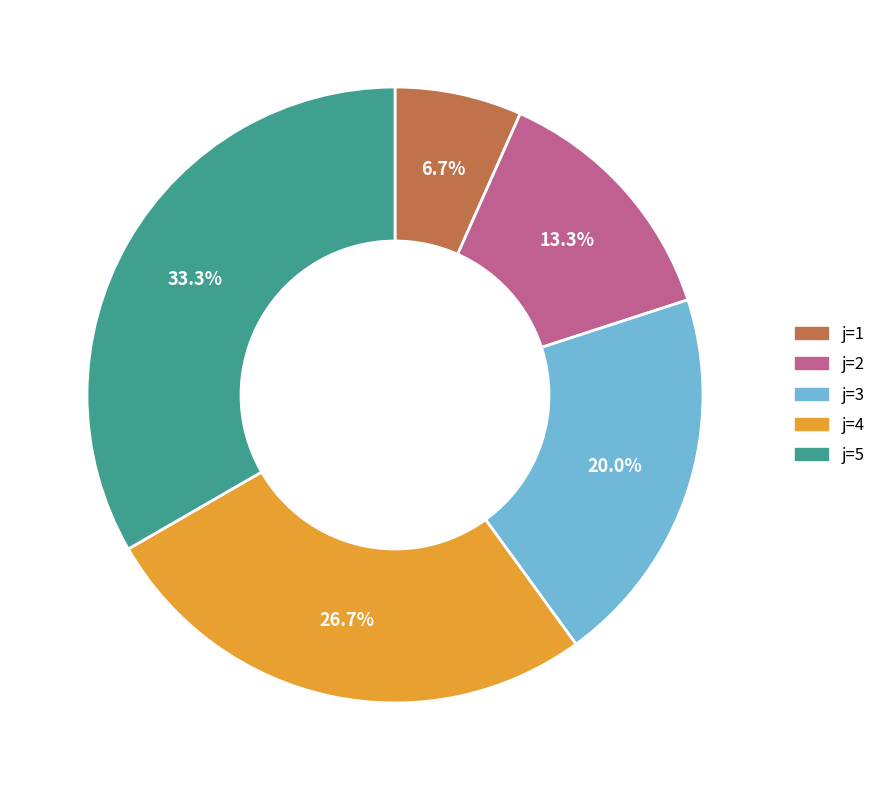

How many segments does this pie chart have?

5